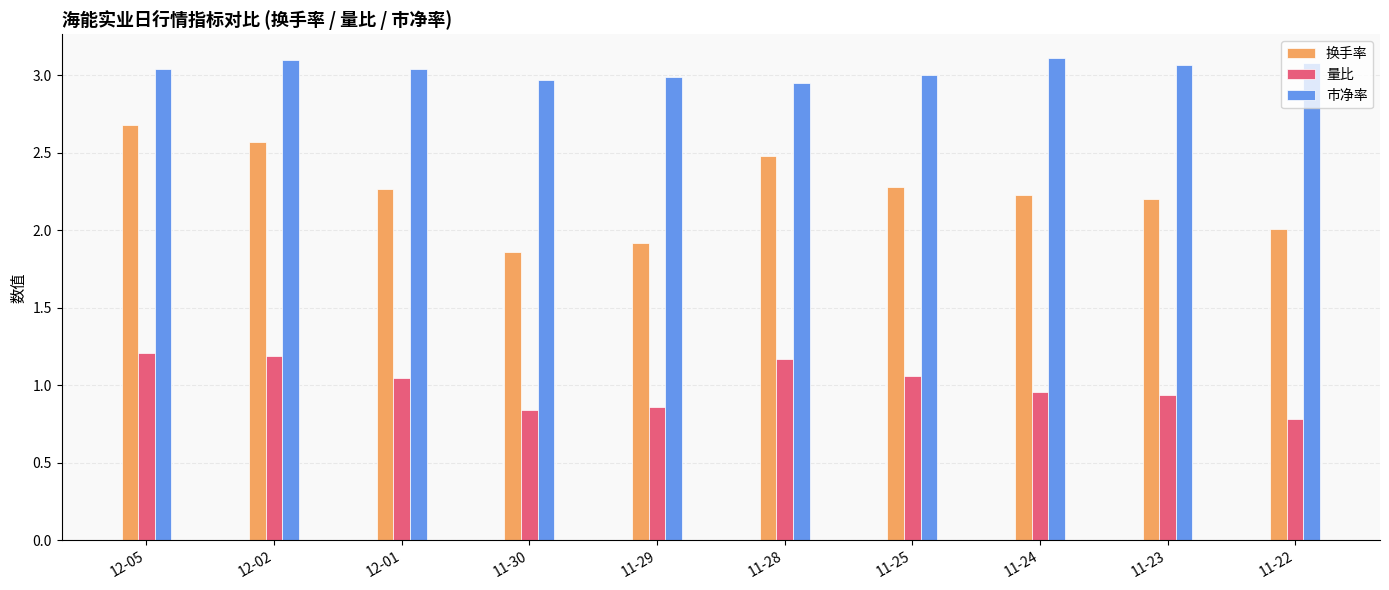

What is the label of the 1st bar from the left?

12-05